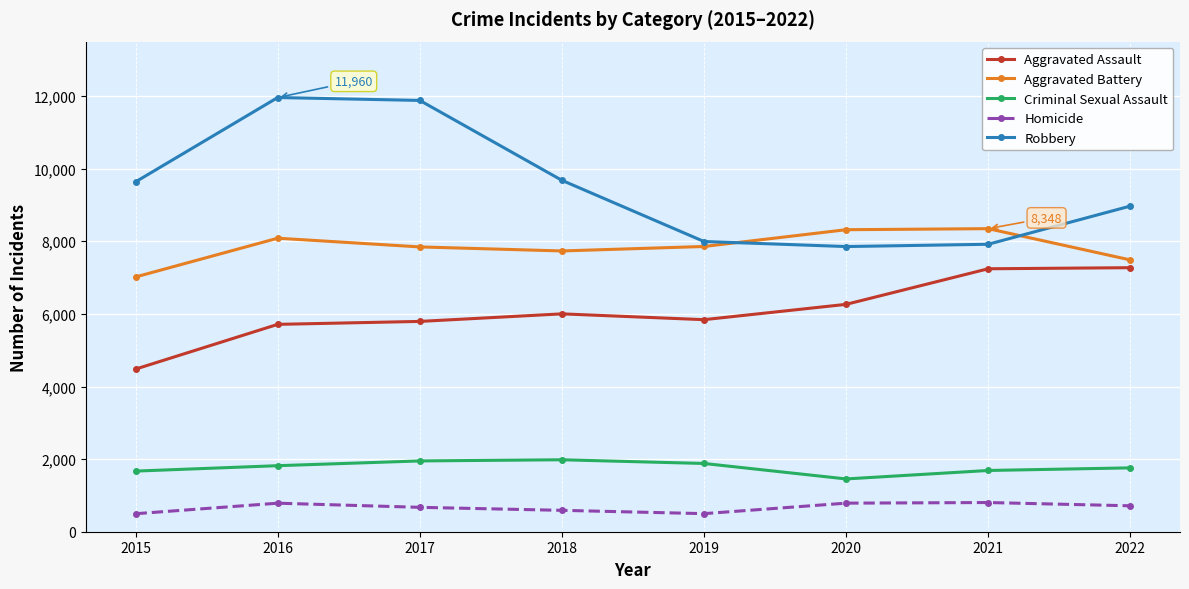

True or false: Aggravated Battery and Homicide intersect in this chart.

False